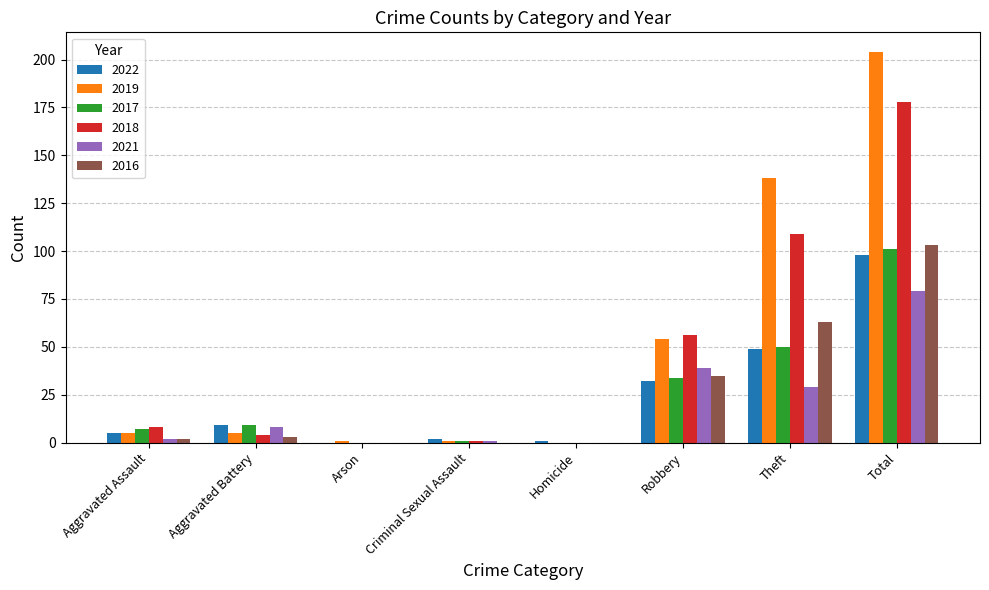

At which category is the sum across all series the highest?

Total